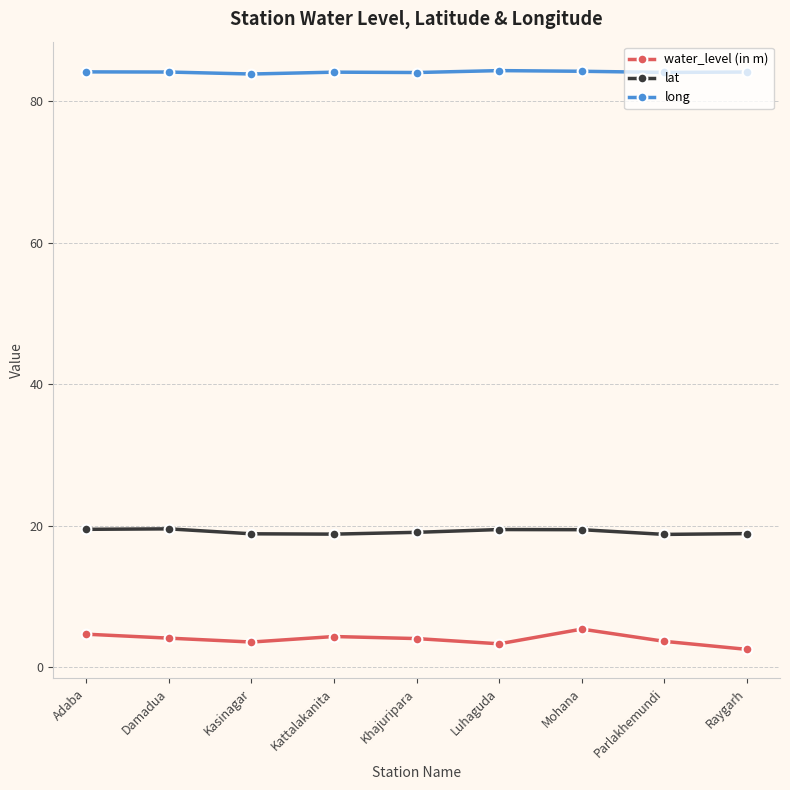

What is the difference between the long values at Kasinagar and Kattalakanita?

0.3